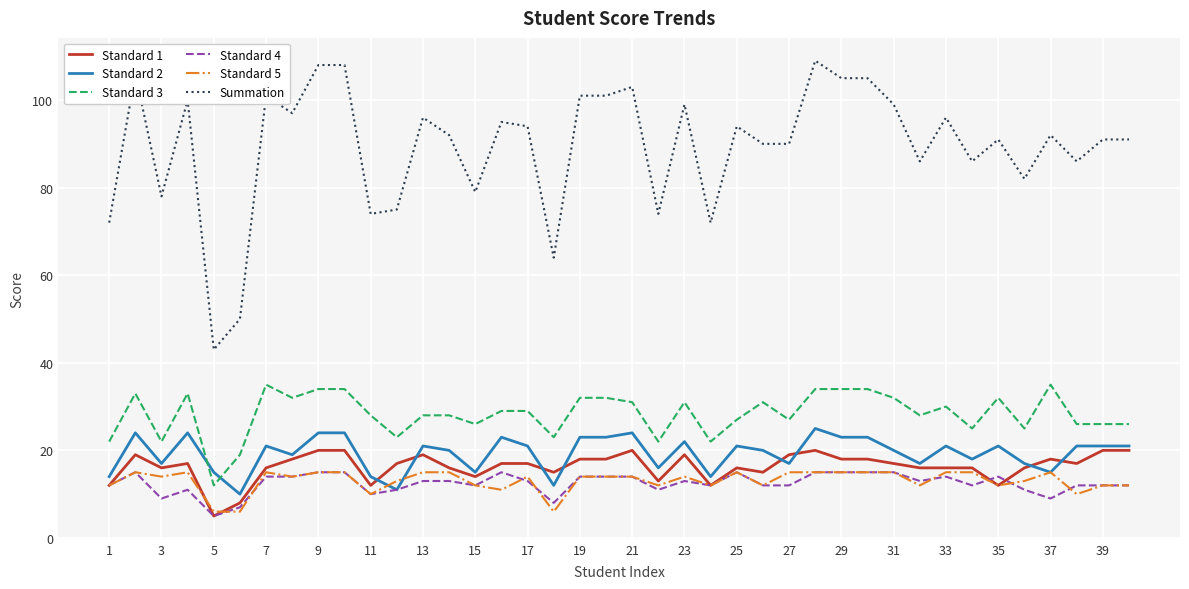

Count the Standard 4 values in the range 12 to 14.

21